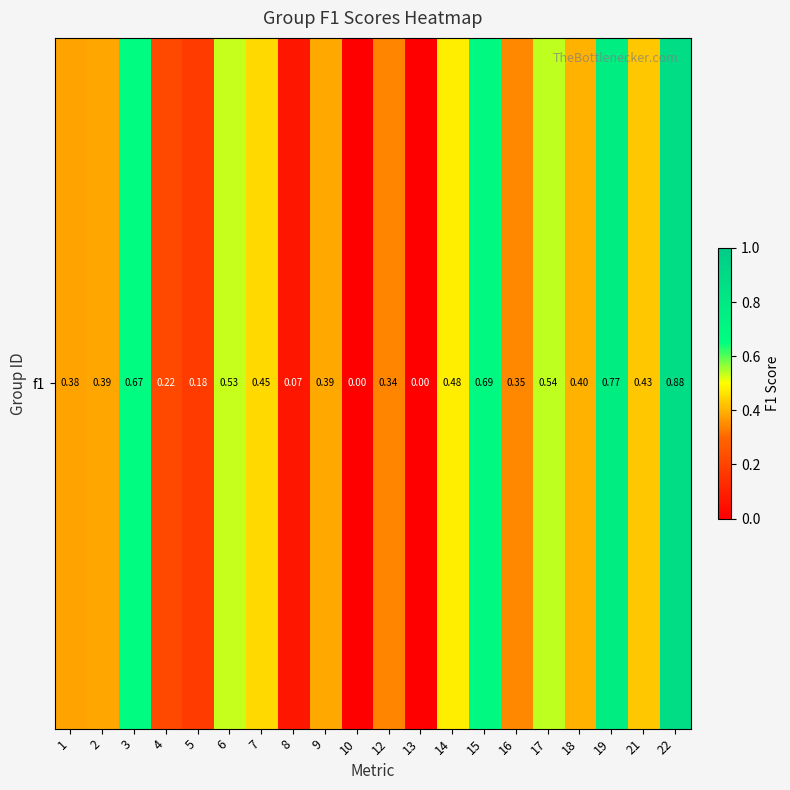

Between 14 and 21, which is larger?

14